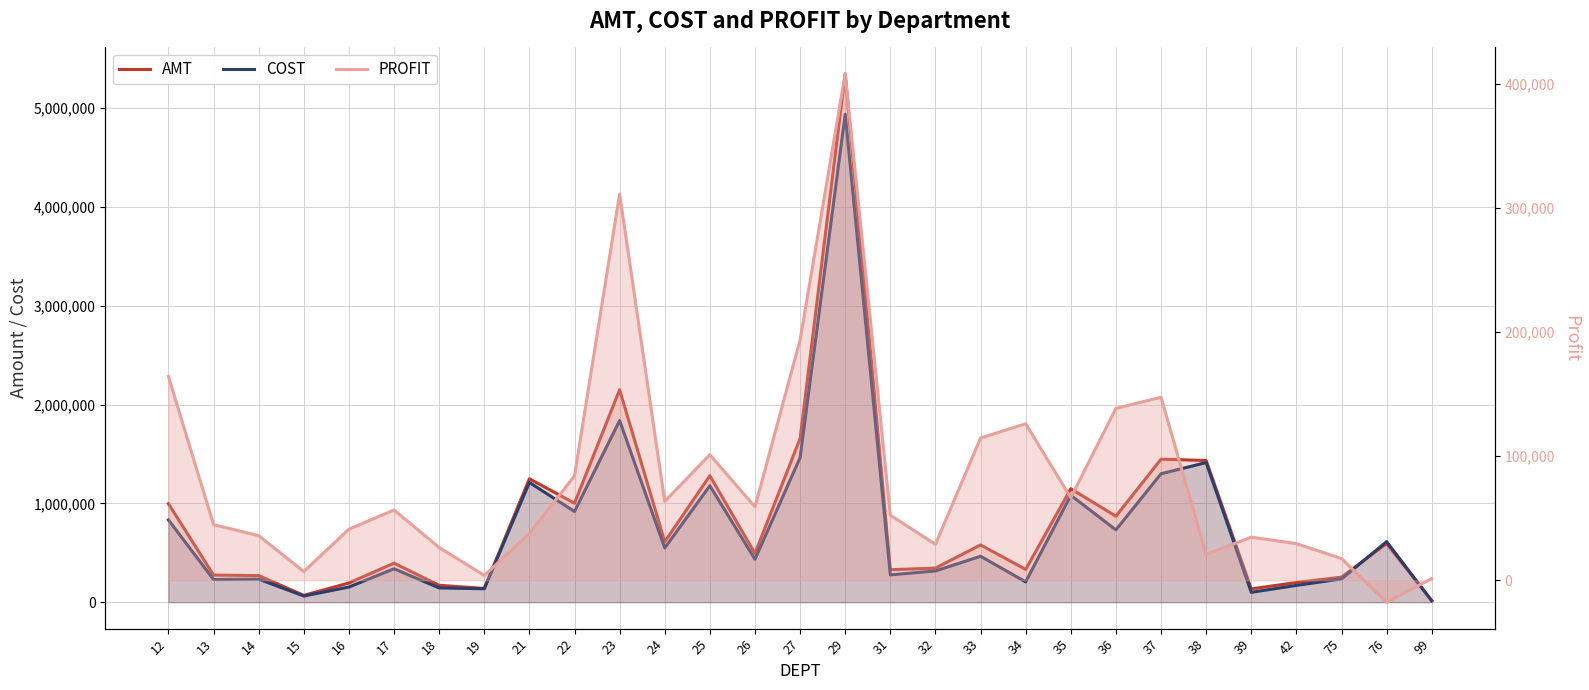

What is the total value across all series at 14?

538485.4